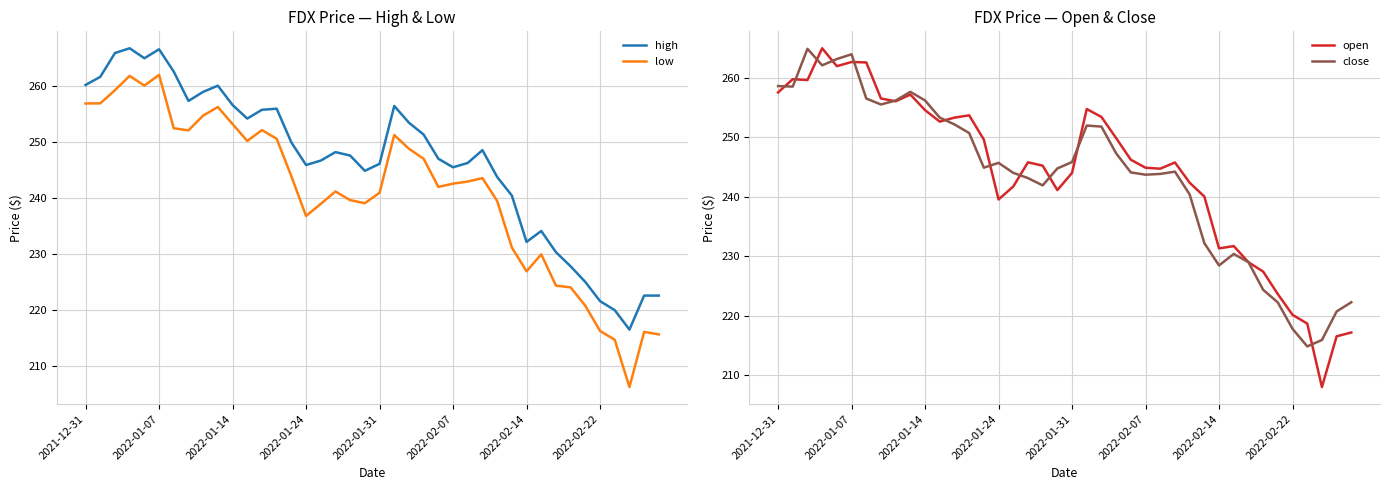

What is the average value of the low series?

241.1